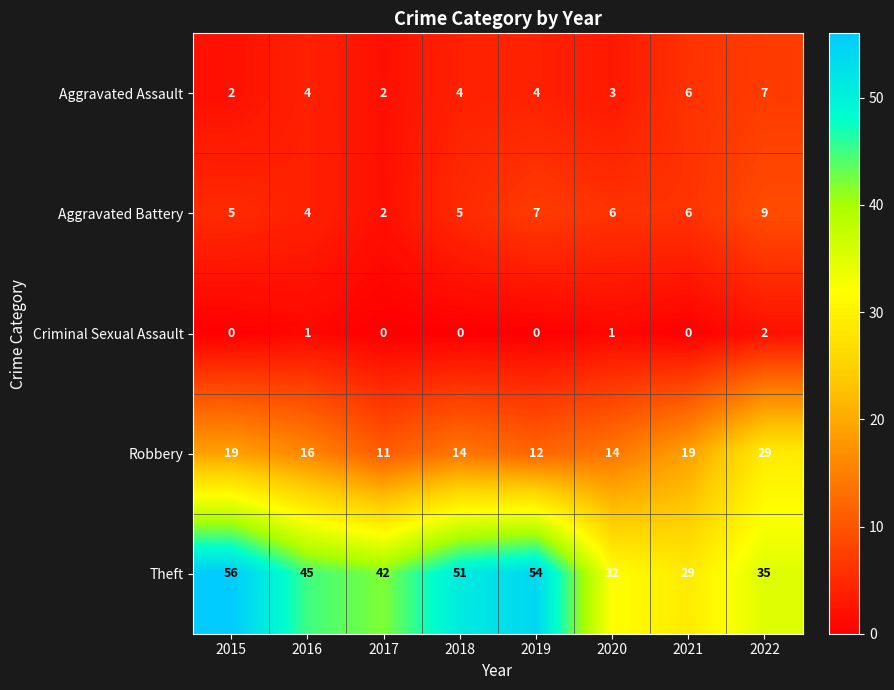

List the series in order of their peak value, lowest first.

Criminal Sexual Assault, Aggravated Assault, Aggravated Battery, Robbery, Theft